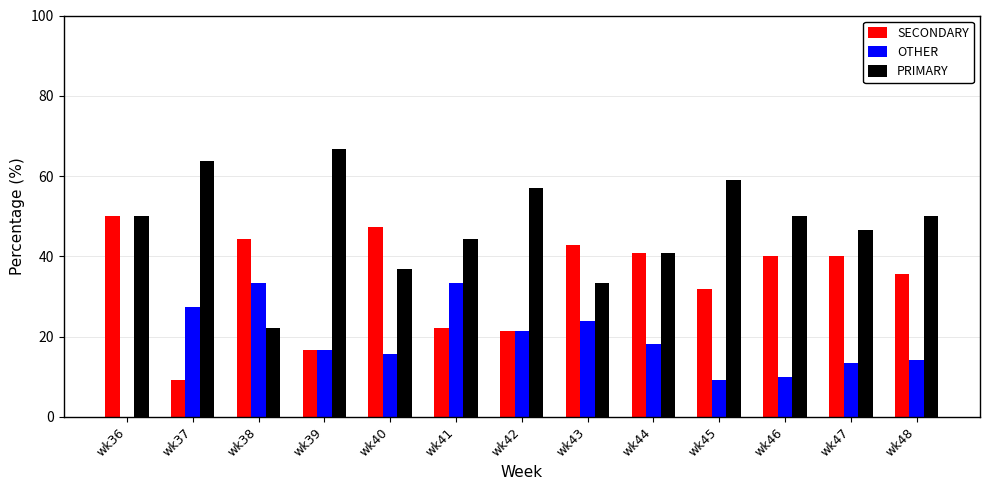

What is the approximate value of SECONDARY at wk46?

40.0